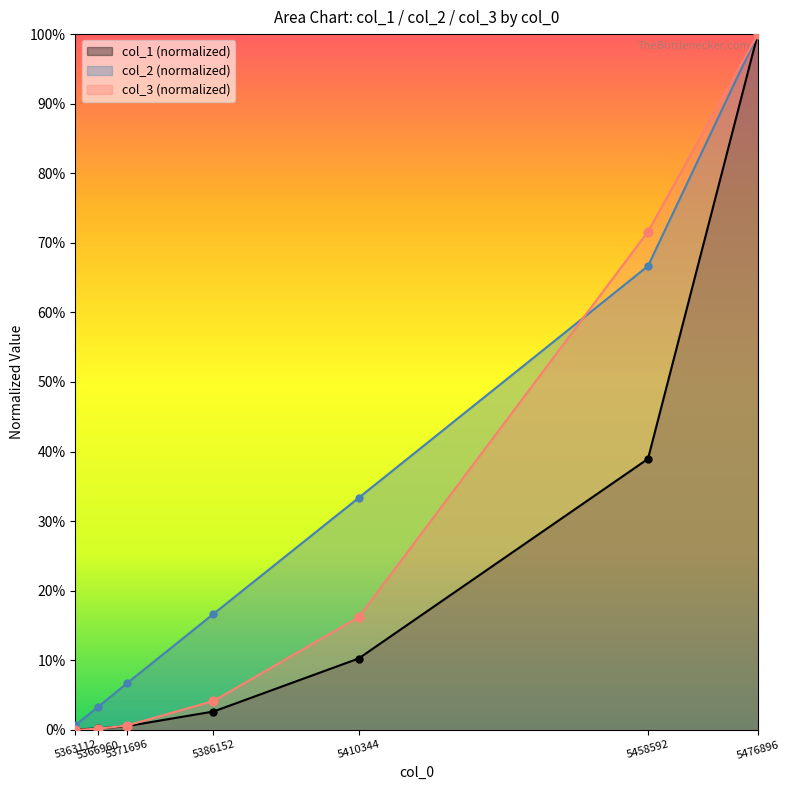

At how many categories does at least one series exceed 0?

7